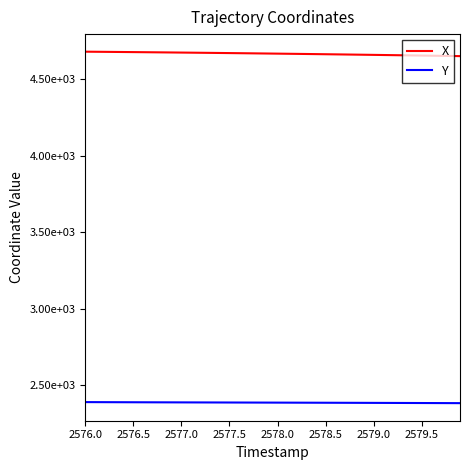

At which category is the sum across all series the highest?

2576.0